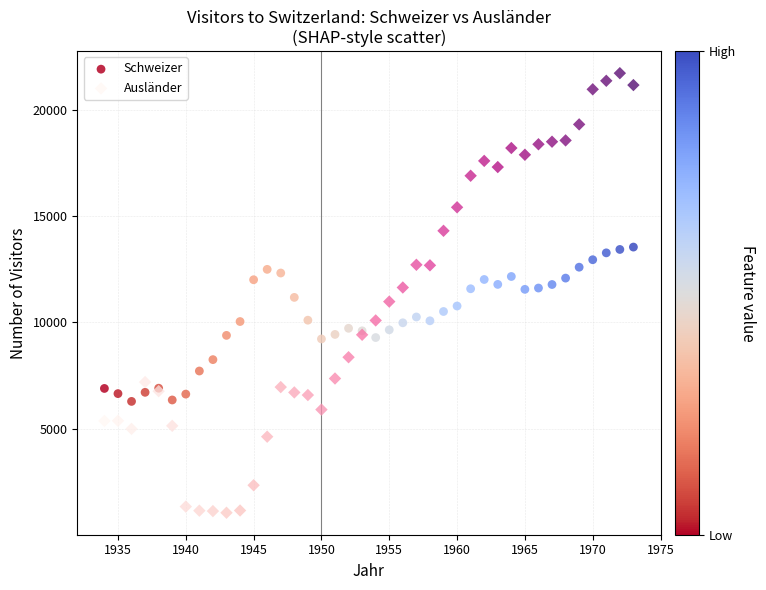

Which series reaches the minimum Y coordinate?

Ausländer